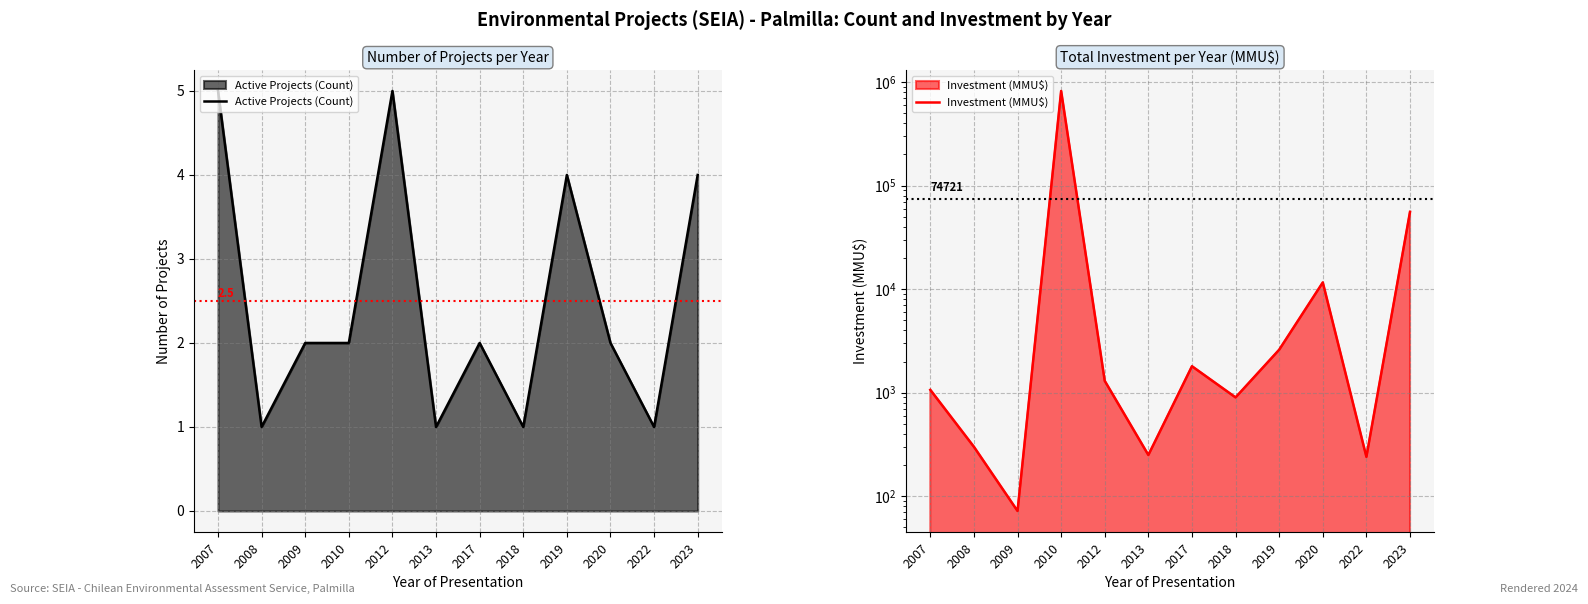

How many values in the Investment (MMU$) series are below 1300?

6